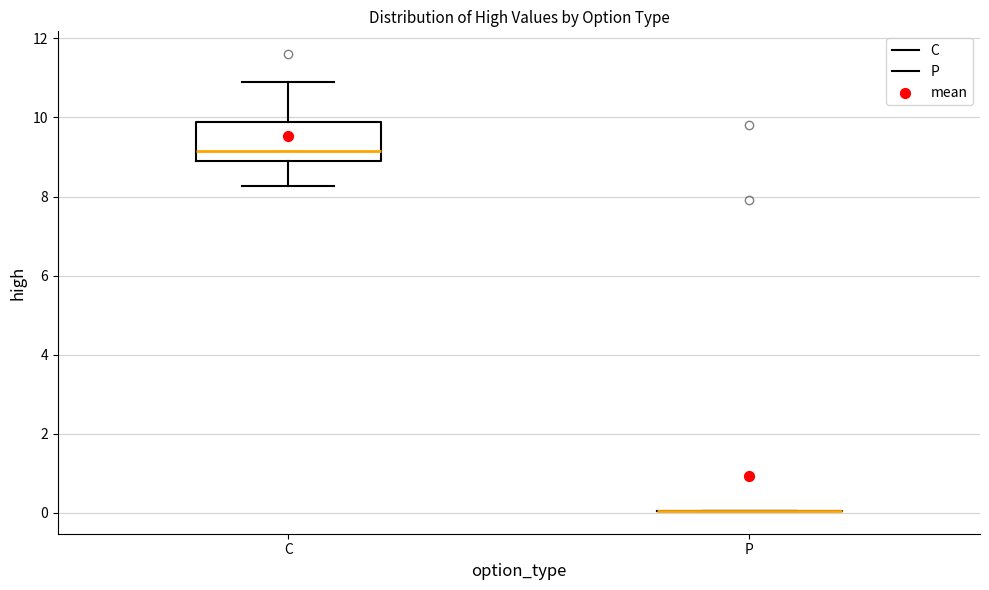

Reading left to right, read every box against the y-axis: the position of its median line, the range the box covers, and the ends of its whiskers. The values are not printed on the chart, so give them approximately, as read against the axis.

C: median 9.2, box 9.0 to 9.8, whiskers 8.2 to 11.0
P: box collapsed to a line at 0.0, whiskers 0.0 to 0.0